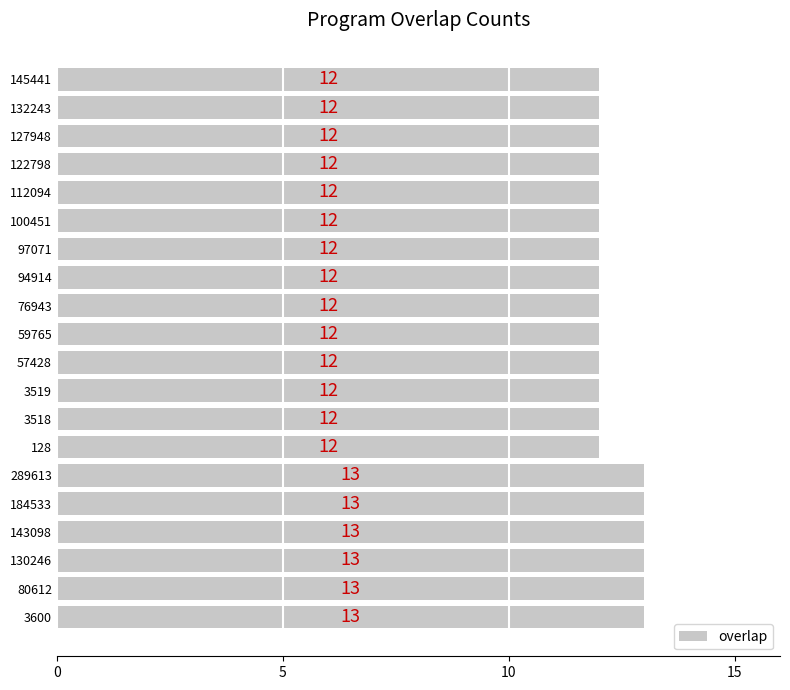

What is the smallest value displayed?

12